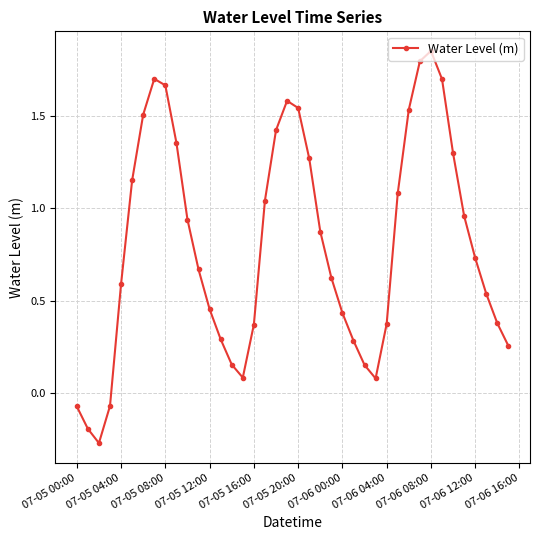

True or false: there are more than 2 points higher than both neighbors.

True